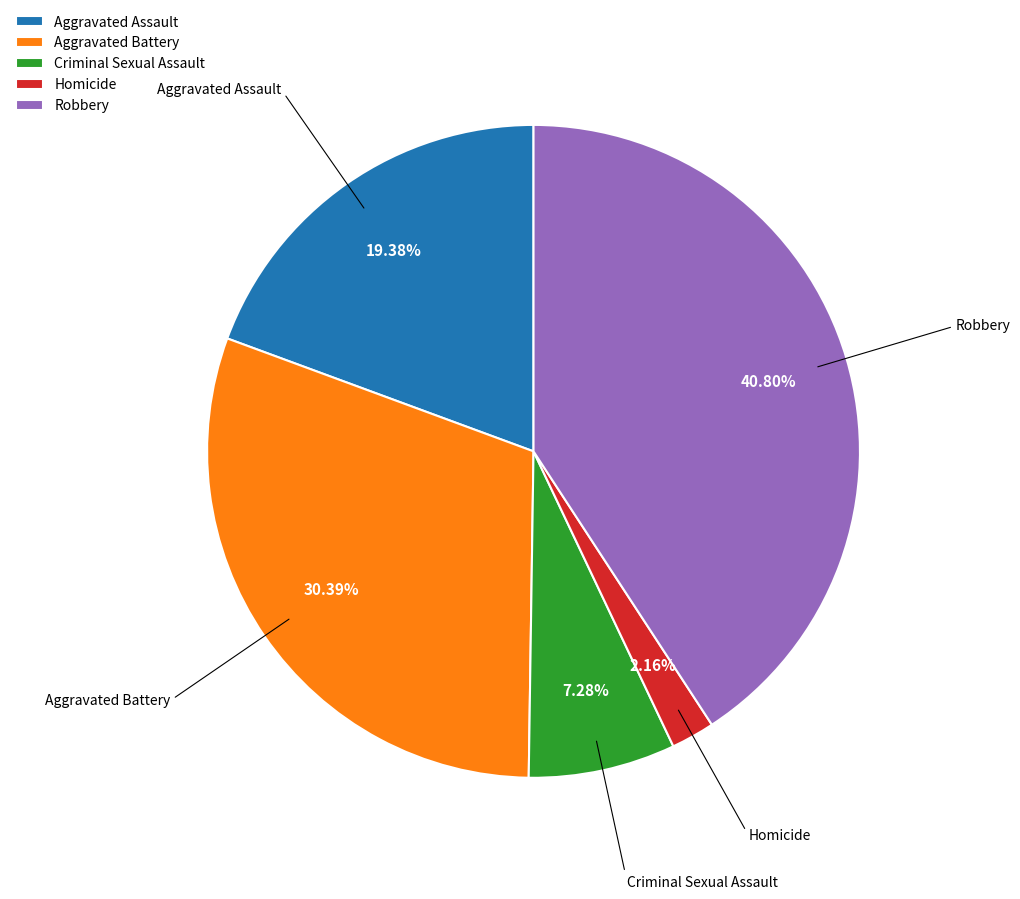

Which category has the biggest portion of the pie?

Robbery